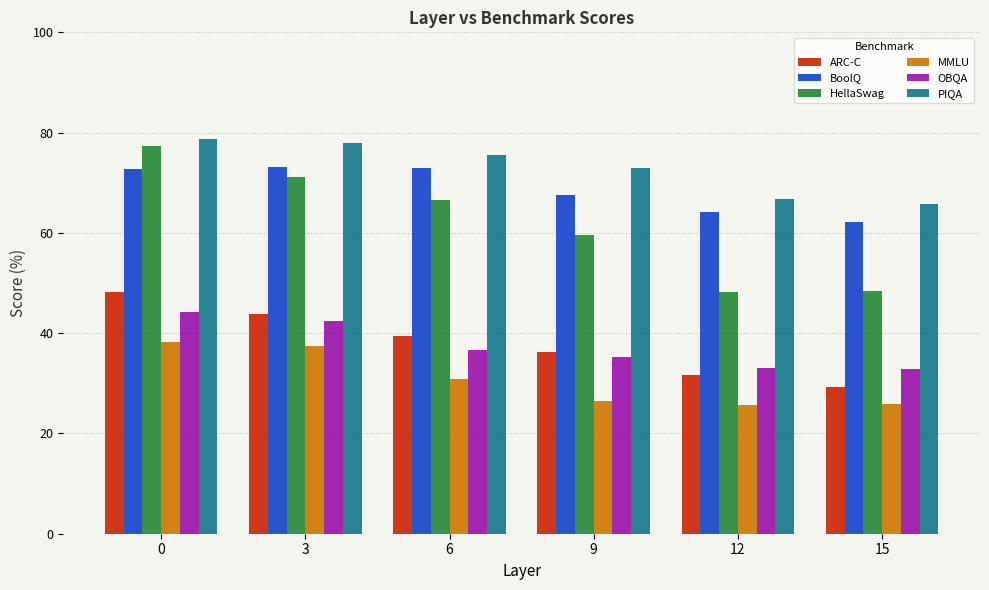

What is the difference between the highest and lowest values at 12?

41.2